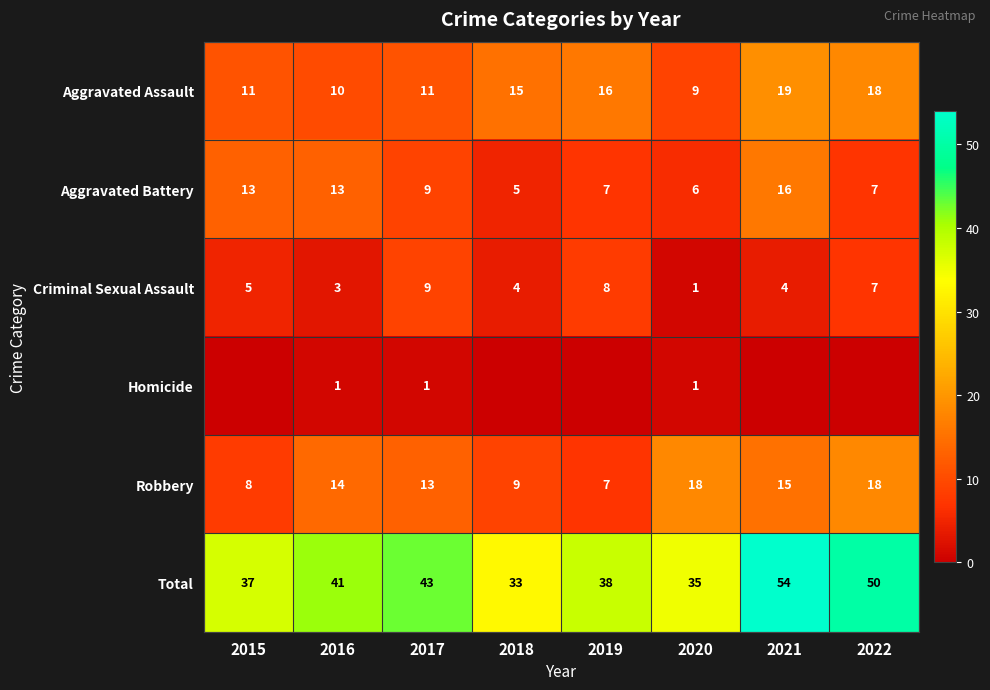

Is the value of Robbery at 2015 greater than the value of Criminal Sexual Assault at 2021?

Yes